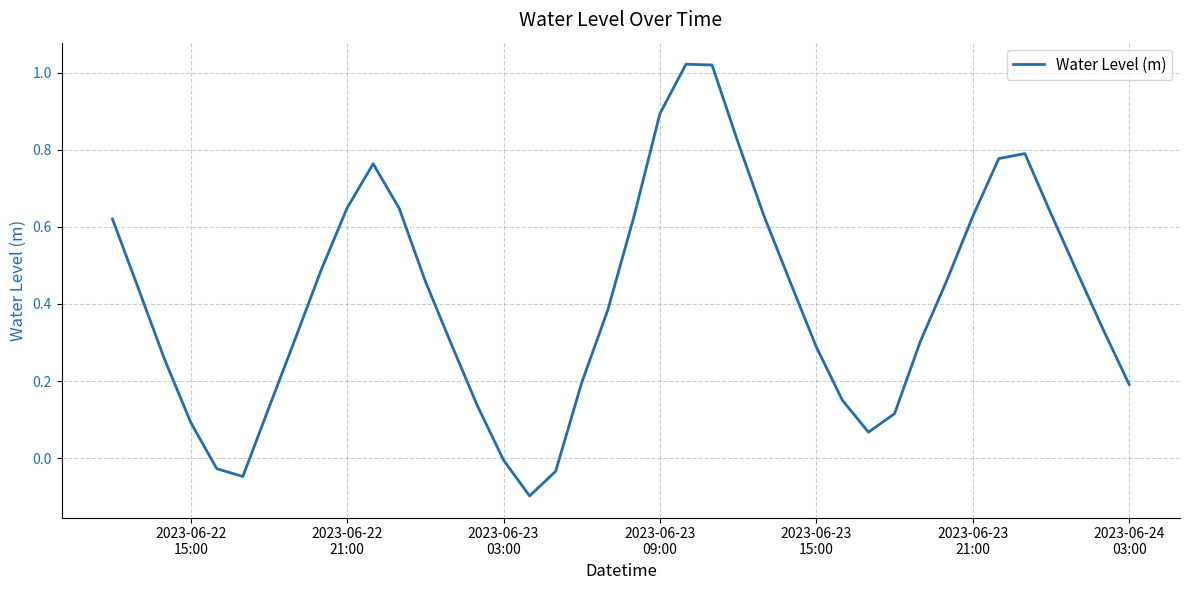

What is the difference between the maximum and minimum values?

1.1